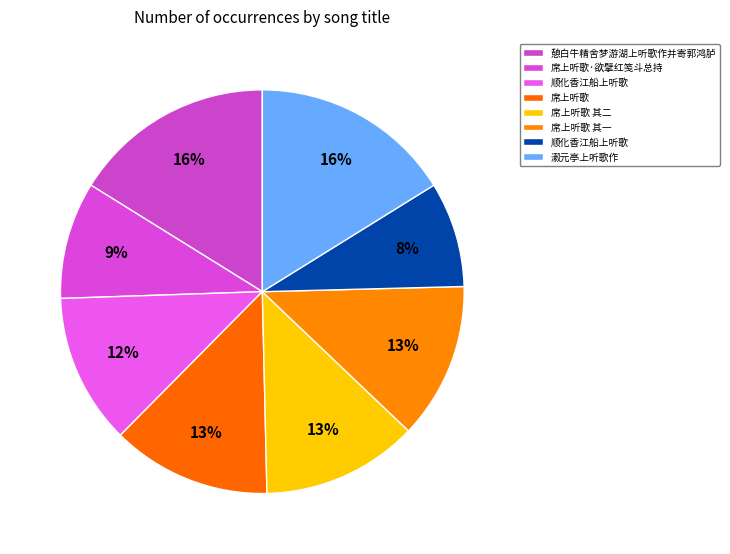

How many slices are in this pie chart?

8